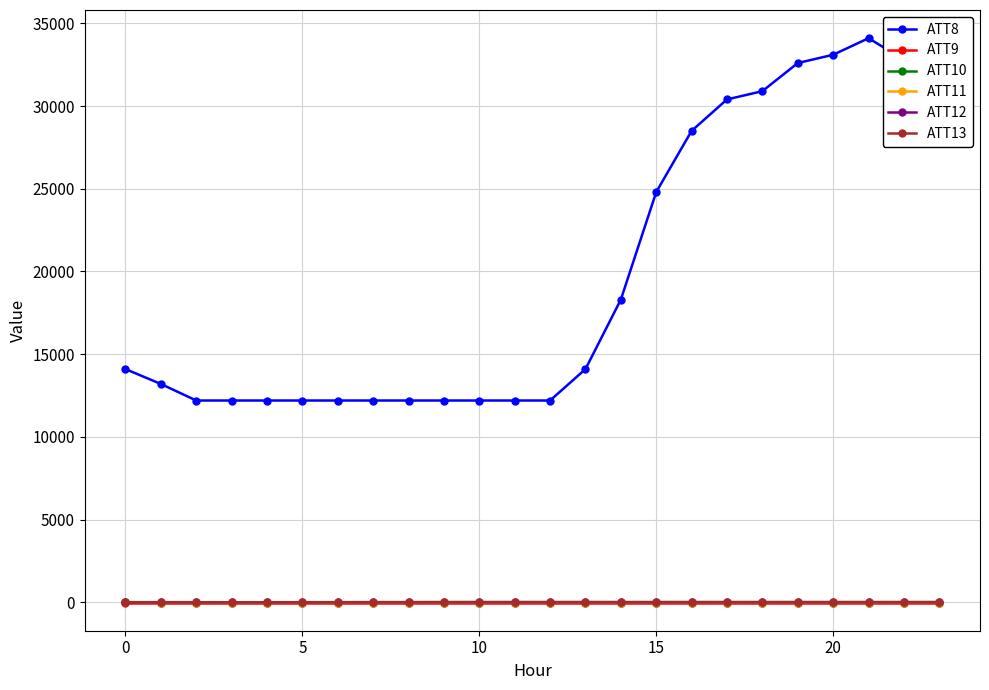

True or false: ATT12 has more than 2 interior local peaks.

True